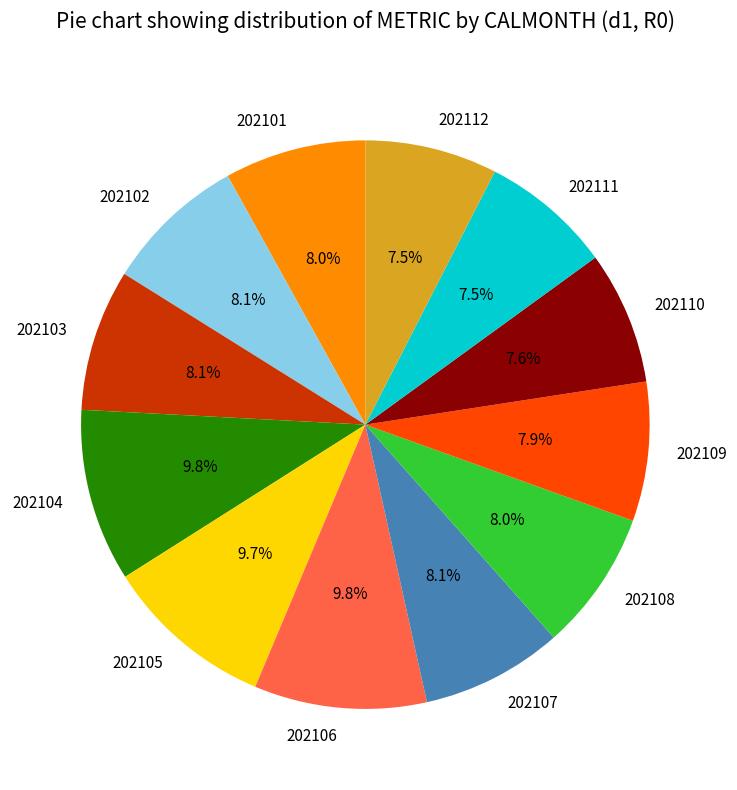

To the nearest percent, what is the average slice percentage?

8%